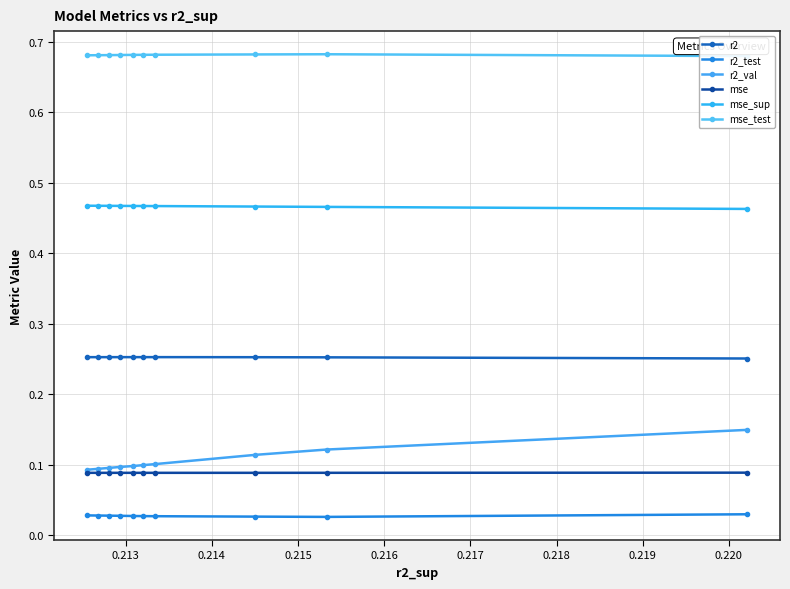

Which label corresponds to the largest value in the chart?

0.213